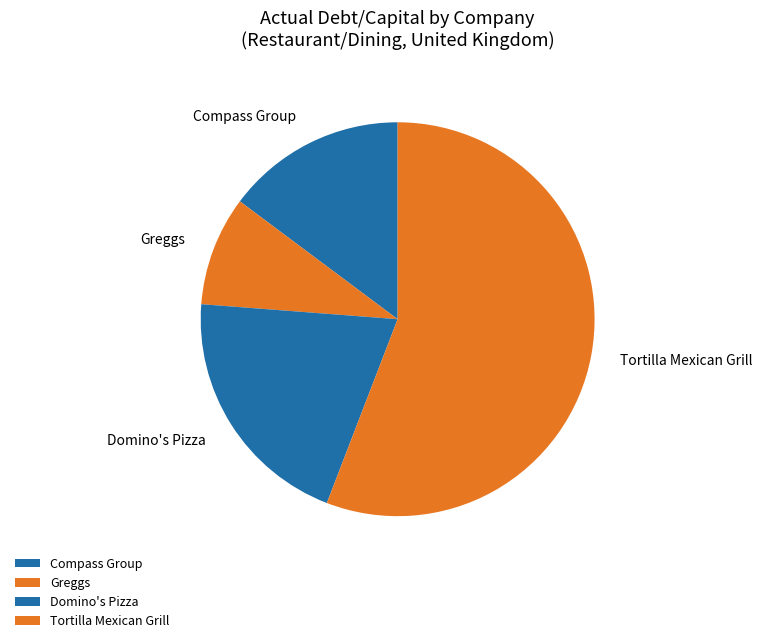

Which slice represents more than half of the pie?

Tortilla Mexican Grill